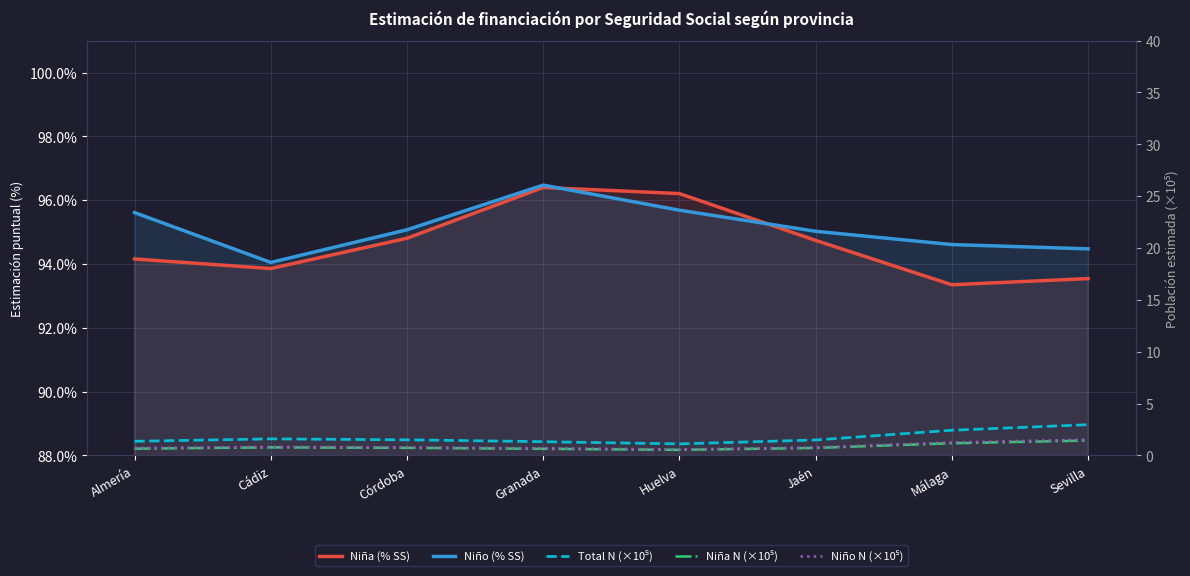

What is the total value across all series at Jaén?

4.9